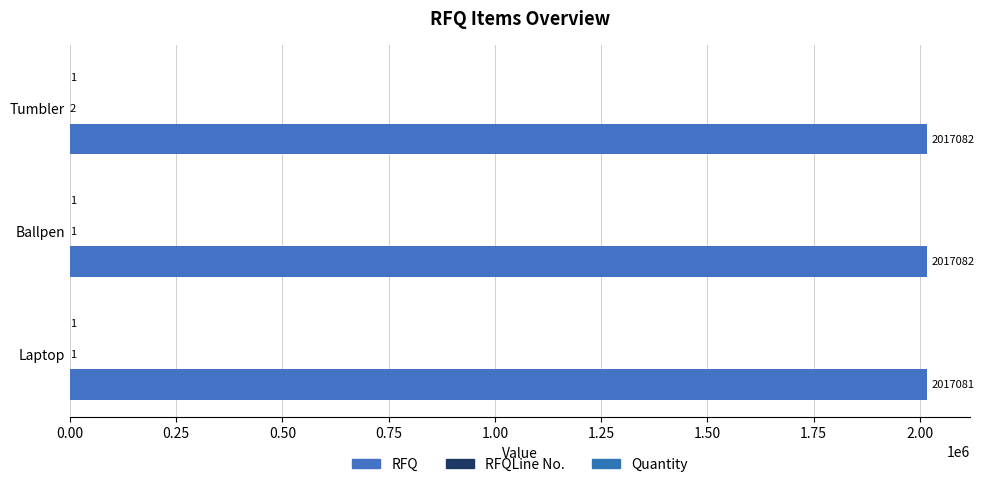

How many series are shown in this chart?

3